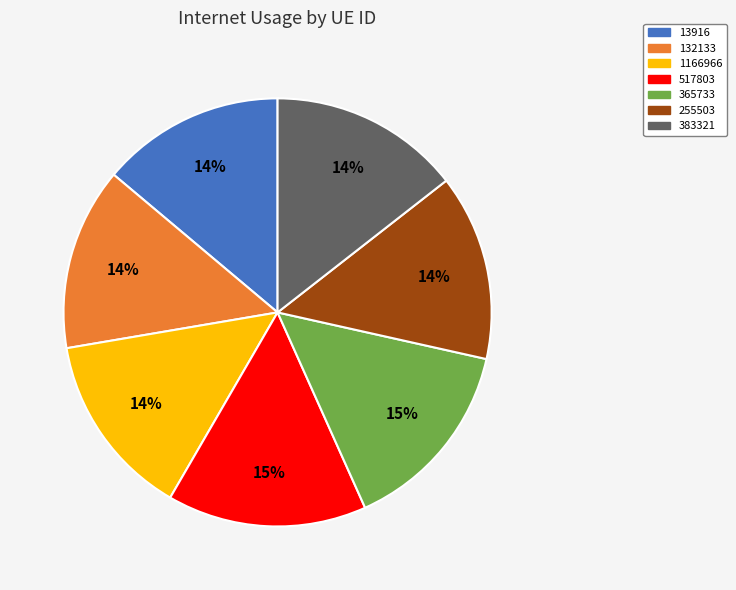

Between 365733 and 255503, which is larger?

365733